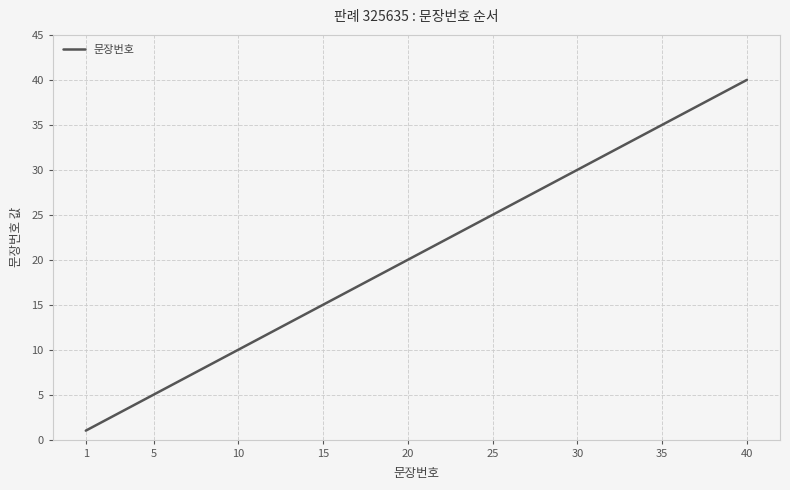

What is the difference between the maximum and minimum values?

39